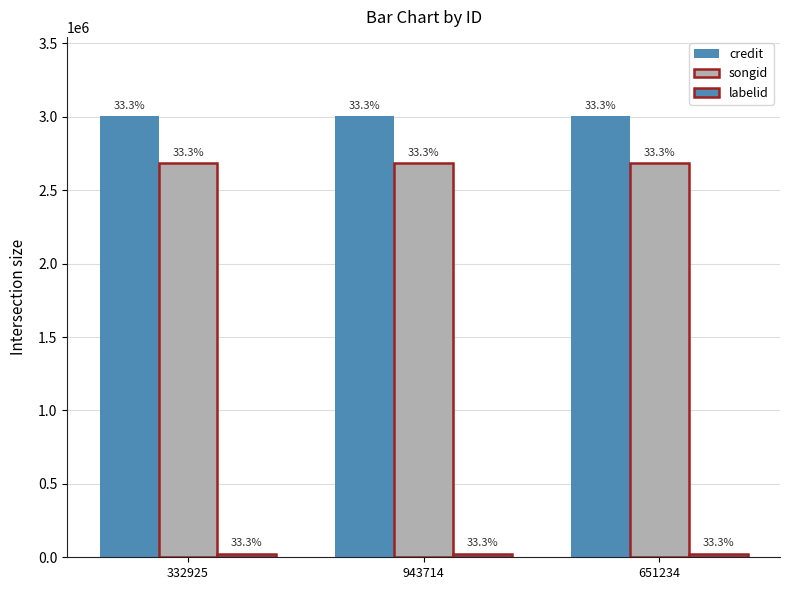

Which series changed the most between 332925 and 943714?

credit